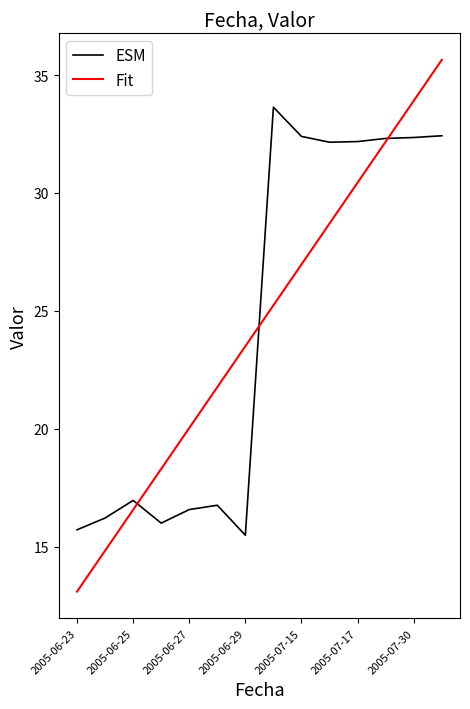

Rank the series by their maximum value, from highest to lowest.

Fit, ESM